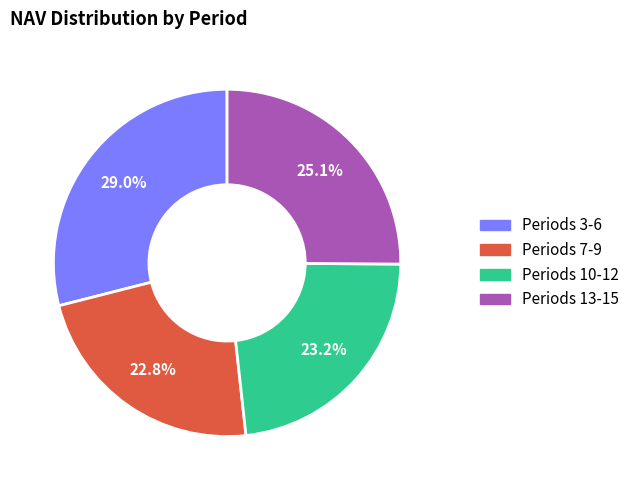

Is there a majority slice in this chart?

No